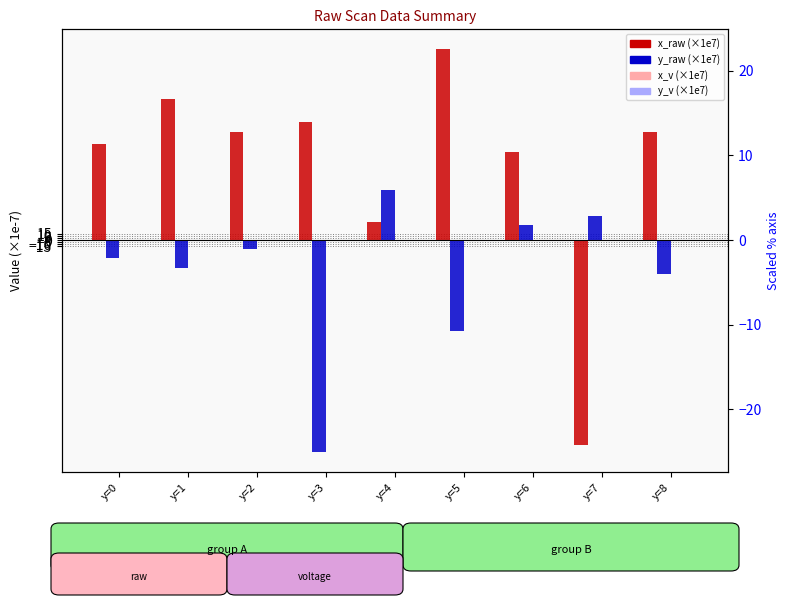

How many positive values does the y_raw_mean series have?

3